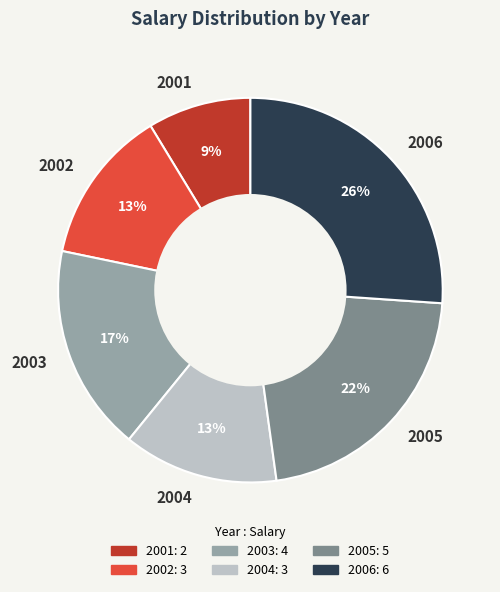

Approximately how many times larger is the value at 2006 compared to 2002?

2.0